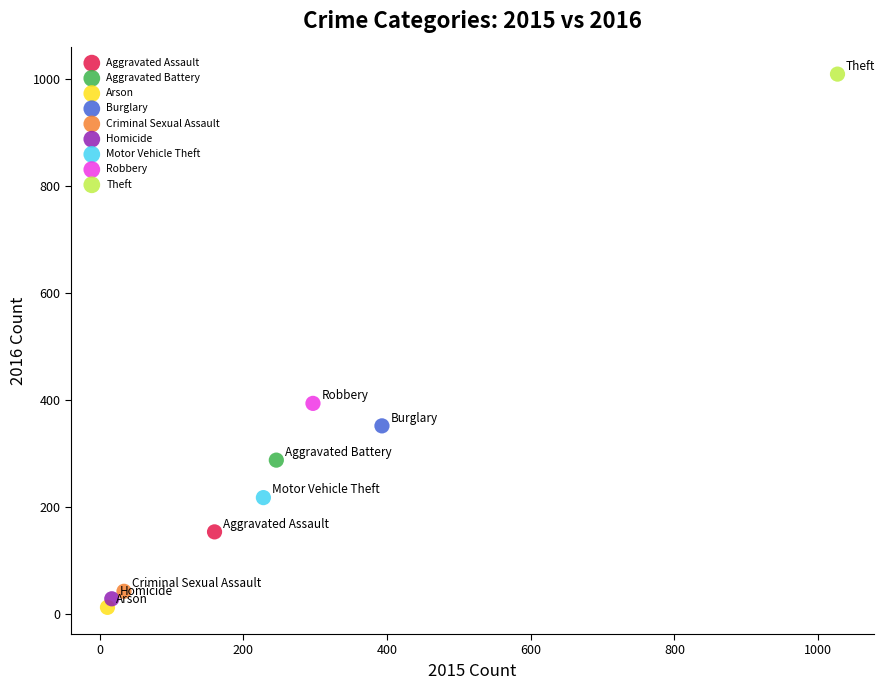

What are all the series names shown in the legend?

Aggravated Assault, Aggravated Battery, Arson, Burglary, Criminal Sexual Assault, Homicide, Motor Vehicle Theft, Robbery, Theft